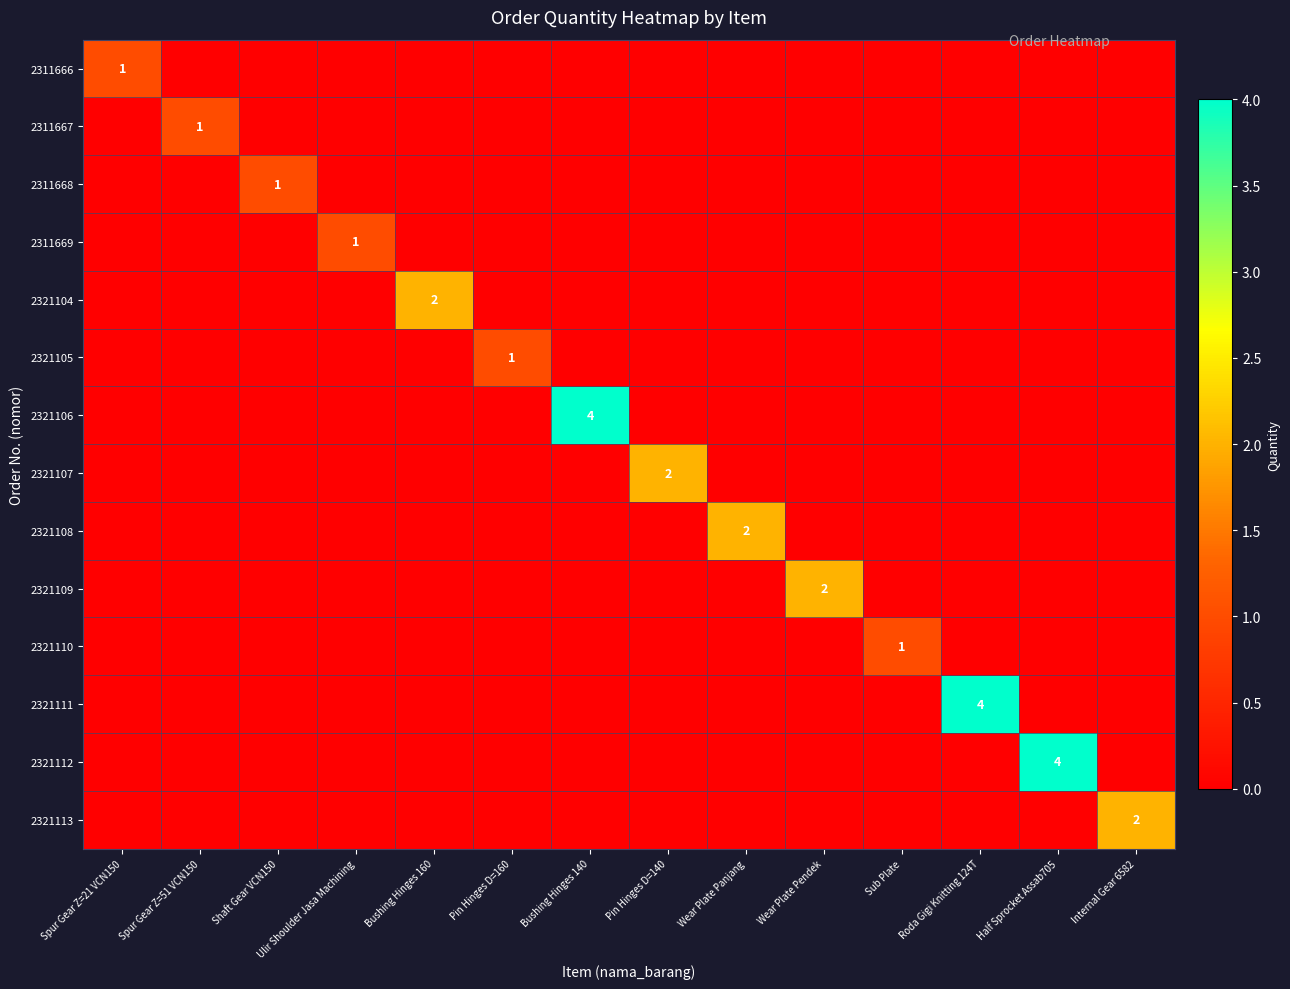

The 2321111 series shows 7 at Roda Gigi Knitting 124T. True or false?

False